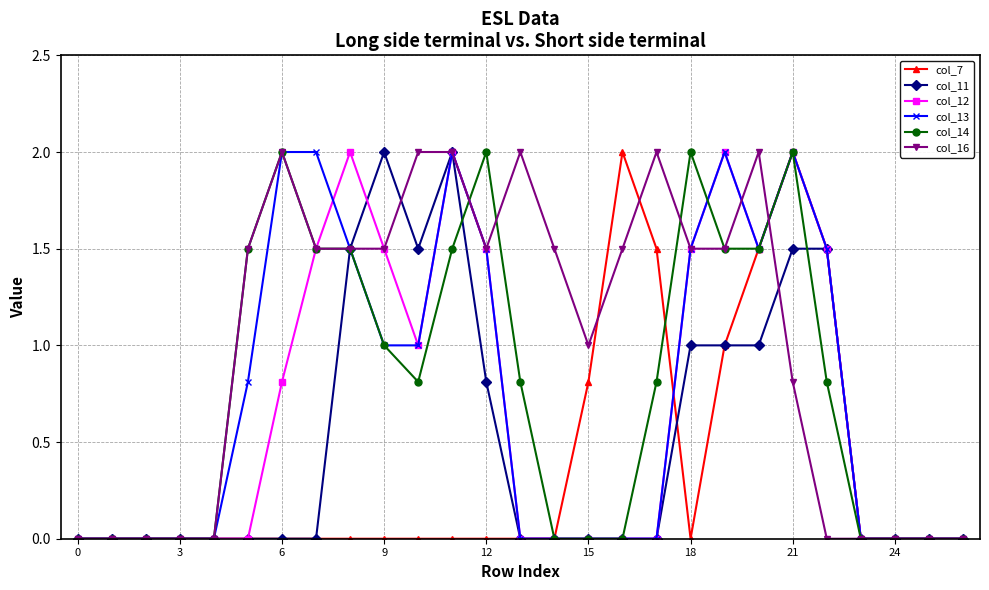

Which series has the largest total across all categories?

col_16